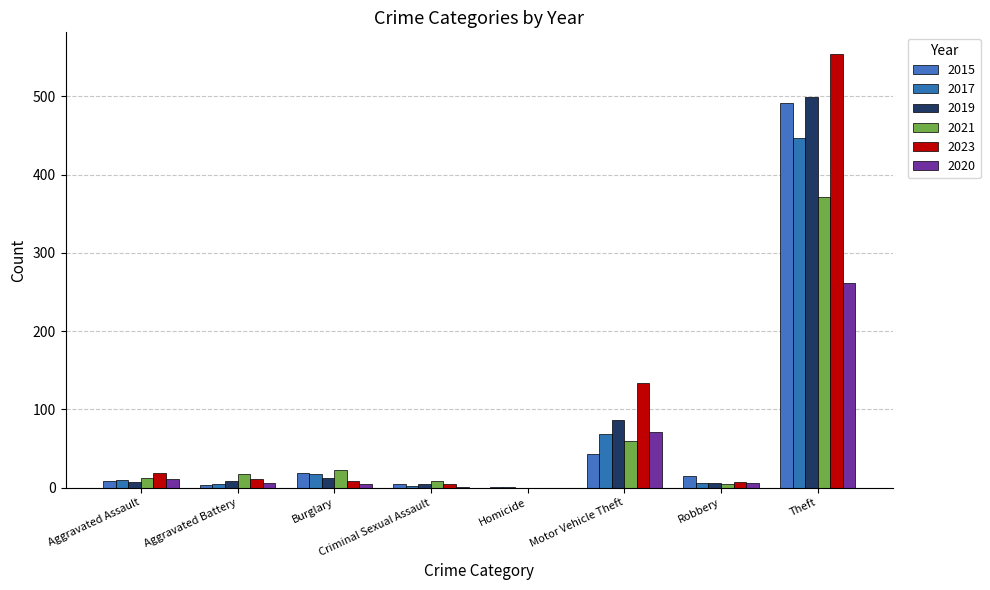

Rank the categories by 2015 value from highest to lowest.

Theft, Motor Vehicle Theft, Burglary, Robbery, Aggravated Assault, Criminal Sexual Assault, Aggravated Battery, Homicide